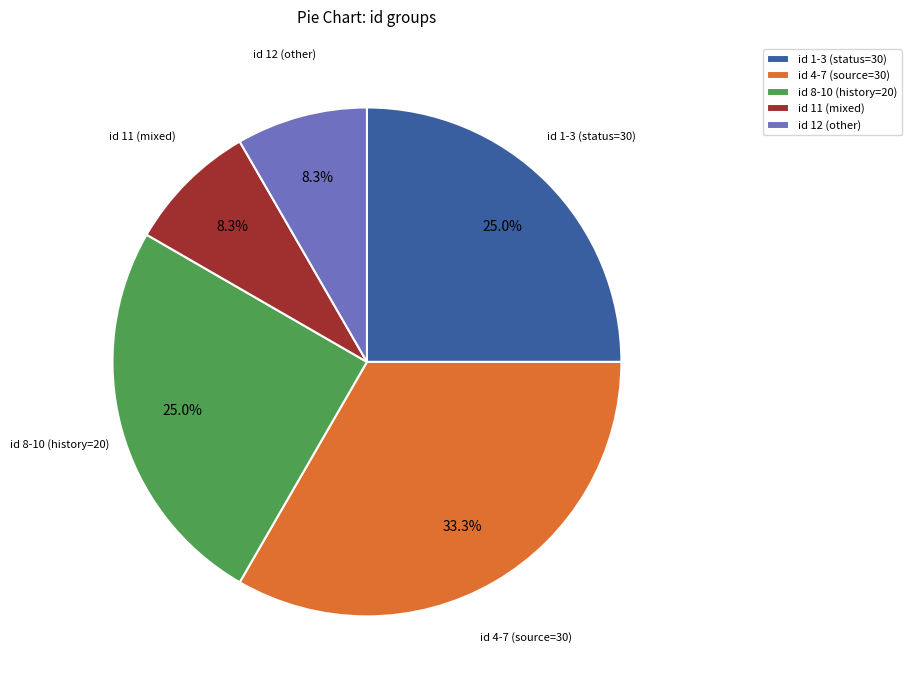

Approximately how many times larger is the value at id 1-3 (status=30) compared to id 8-10 (history=20)?

1.0